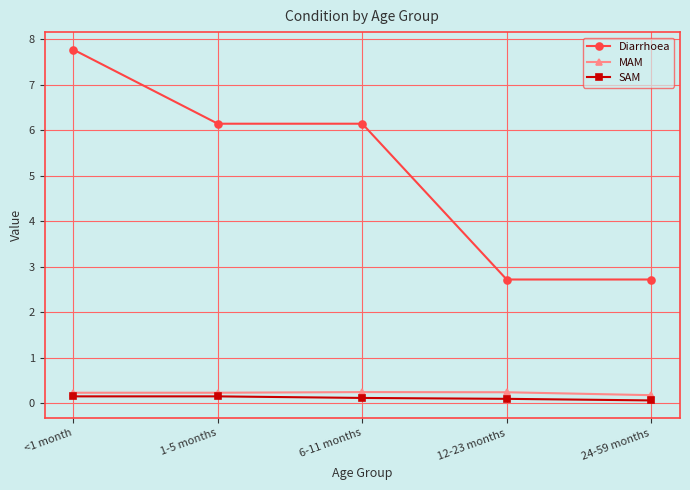

The Diarrhoea series shows 6.1 at 6-11 months. True or false?

True